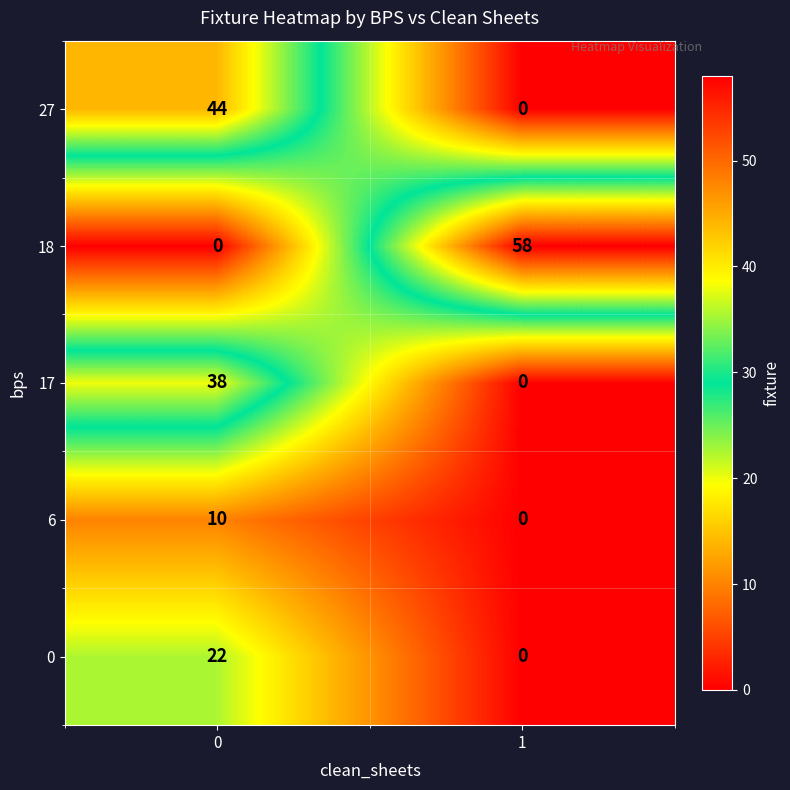

The 18 series shows 58 at 1. True or false?

True